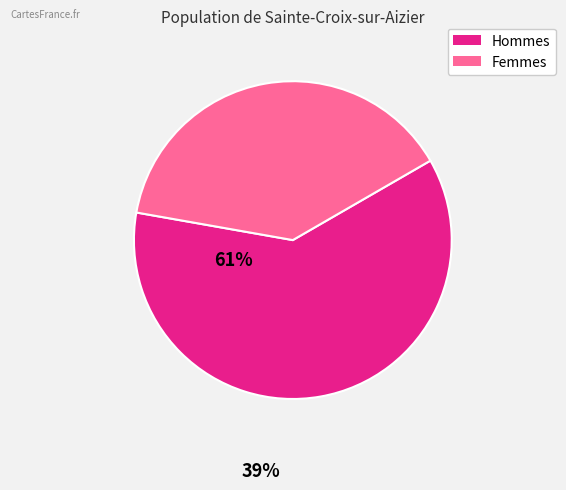

How many segments does this pie chart have?

2